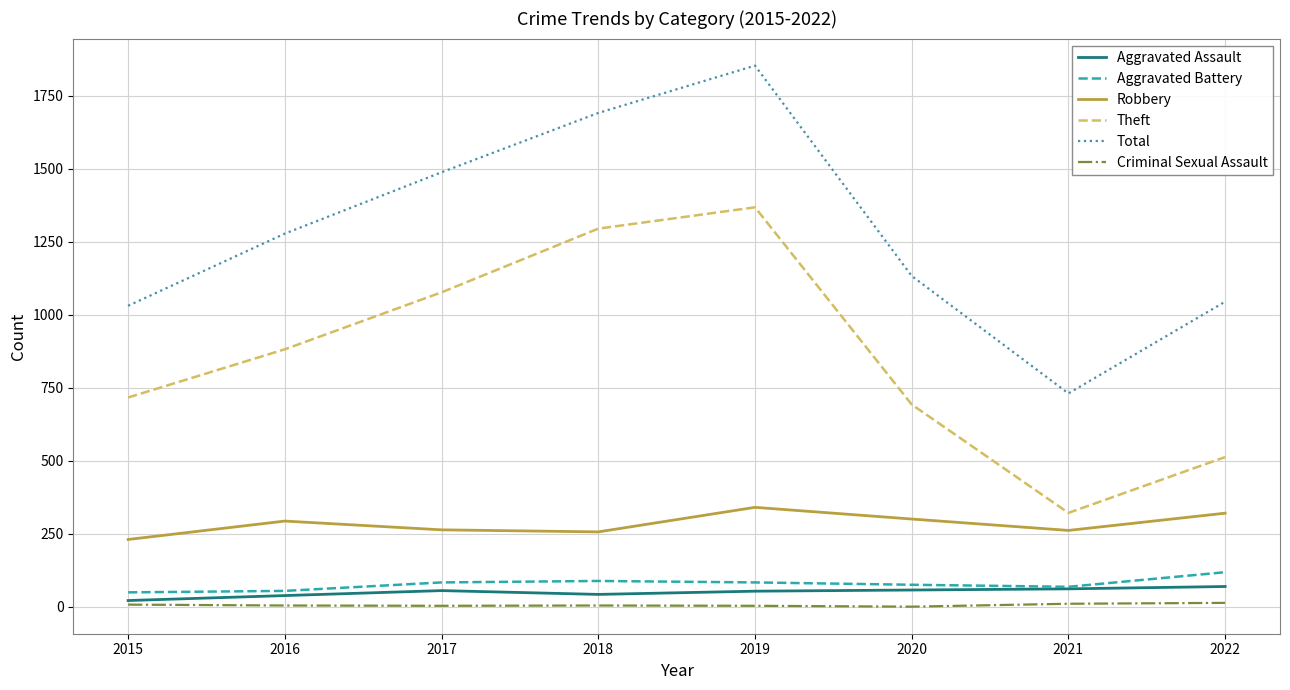

Which series has the largest total across all categories?

Total